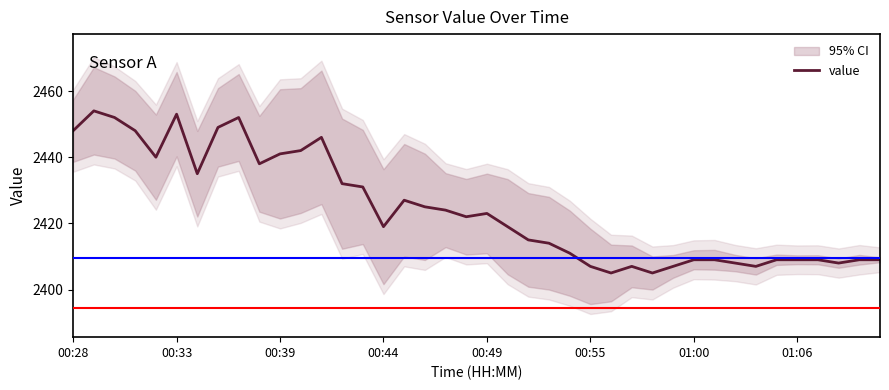

What is the difference between the maximum and minimum values?

49